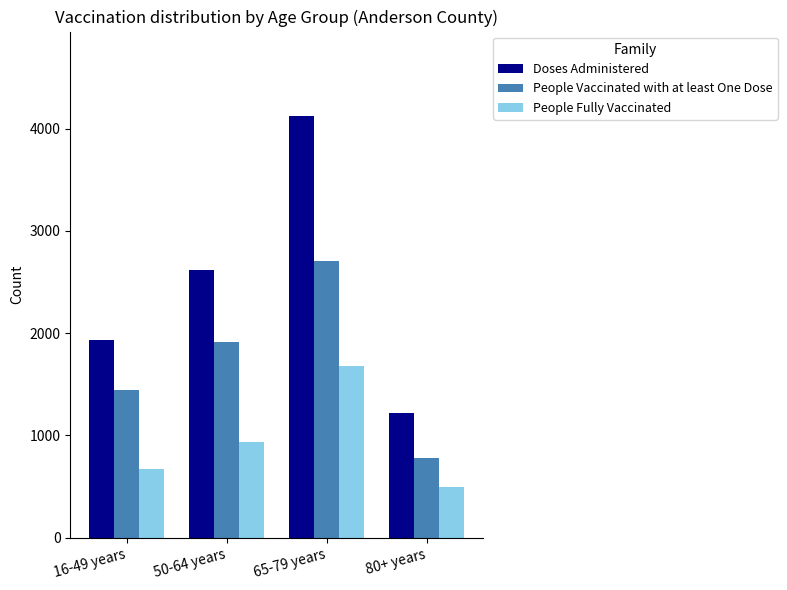

Reading left to right, list all the values displayed in this chart.

Doses Administered: 16-49 years=1936	50-64 years=2619	65-79 years=4125	80+ years=1217
People Vaccinated with at least One Dose: 16-49 years=1442	50-64 years=1917	65-79 years=2708	80+ years=782
People Fully Vaccinated: 16-49 years=670	50-64 years=937	65-79 years=1679	80+ years=501